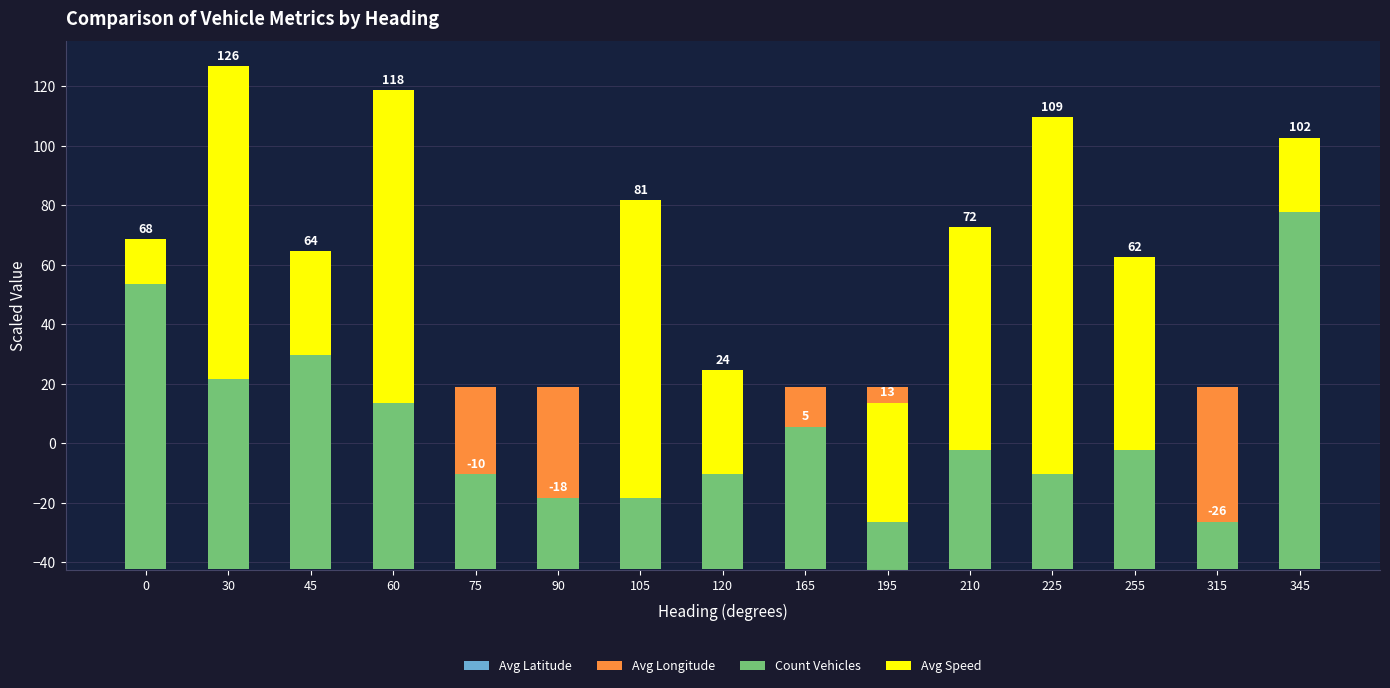

Where is Avg Speed nearest to the value 60?

255